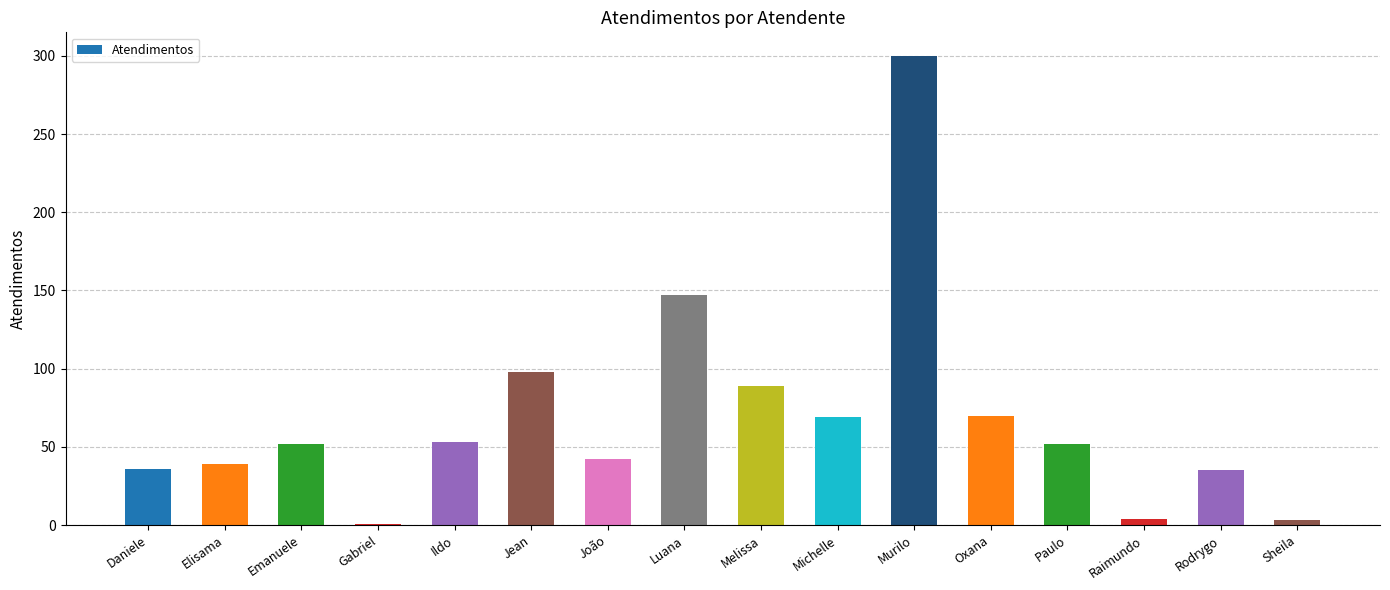

What is the difference between the values at Melissa and Daniele?

53